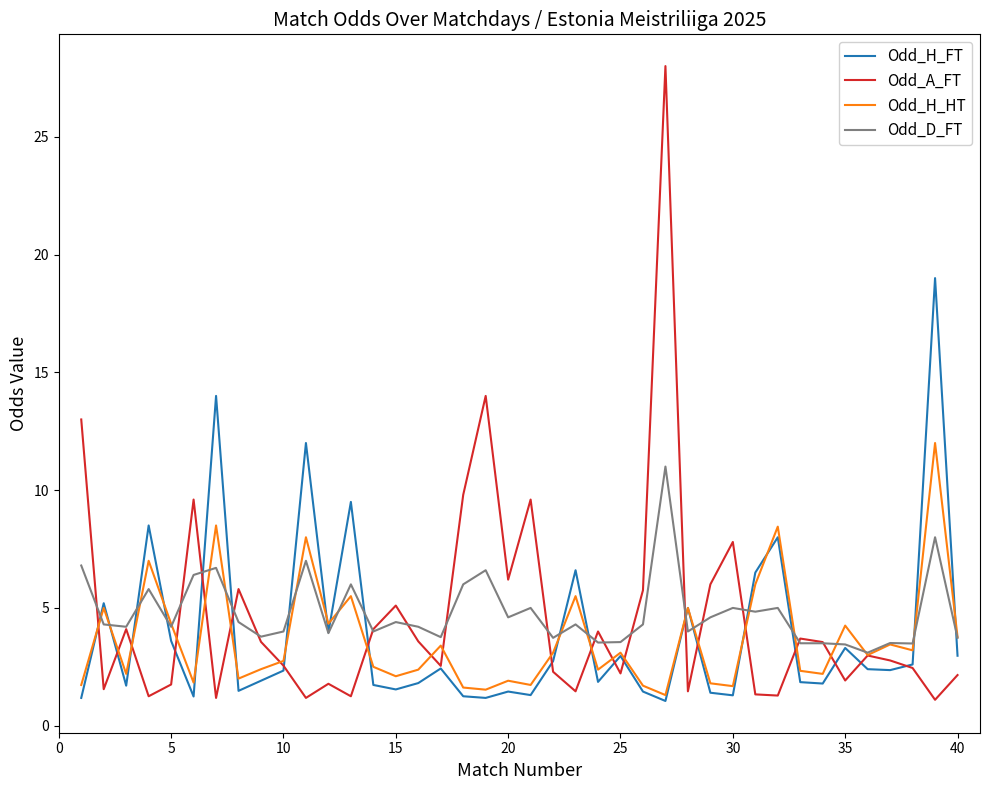

Which series has the largest range (max minus min)?

Odd_A_FT